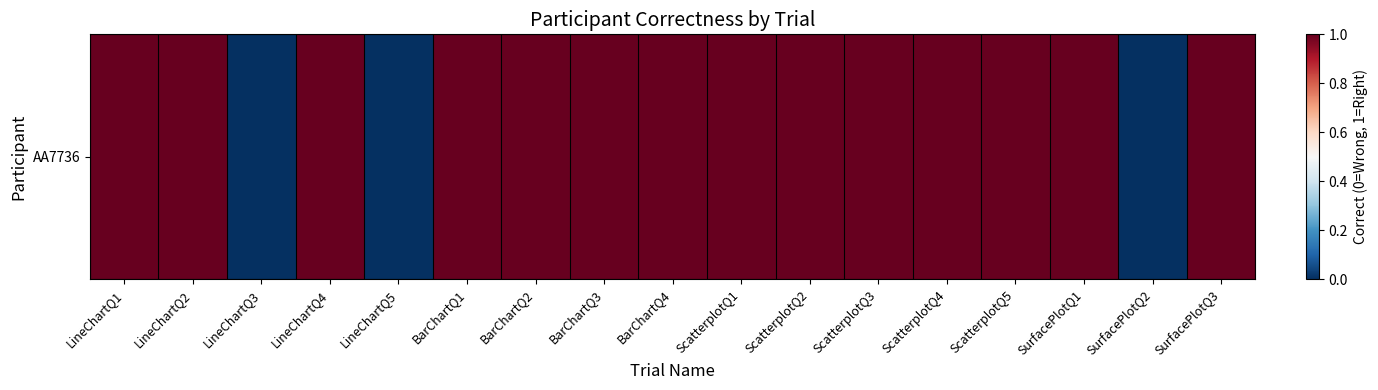

What is the difference between the second highest and second lowest values?

1